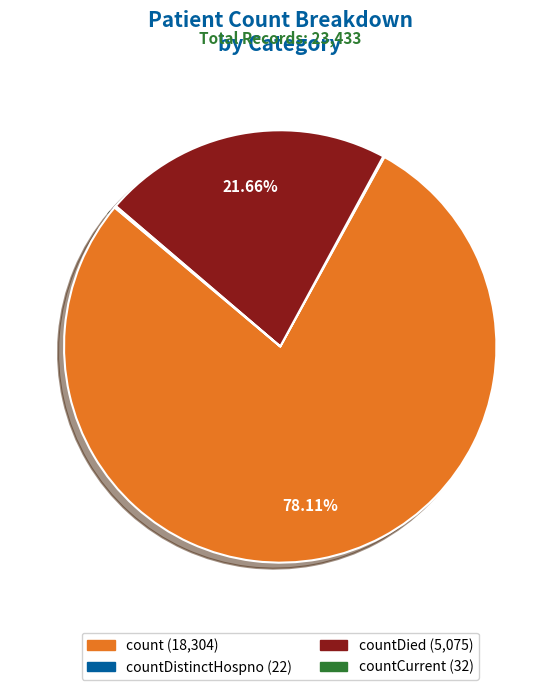

Is there any slice that represents more than half of the pie?

Yes